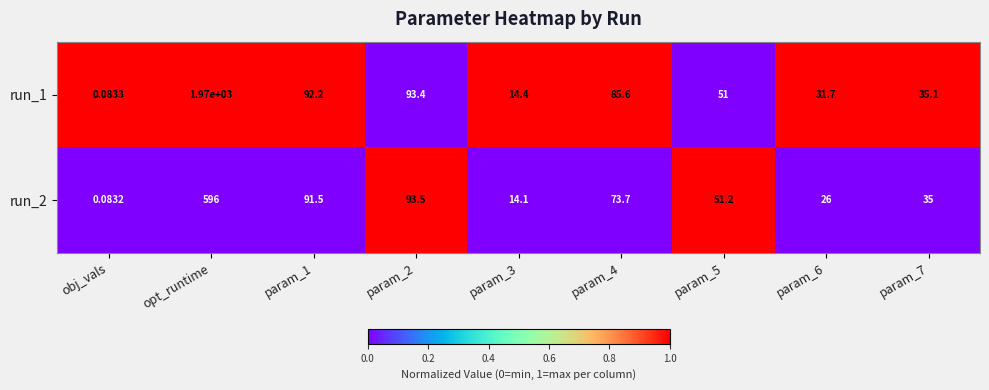

At which label does run_1 first exceed 51?

opt_runtime